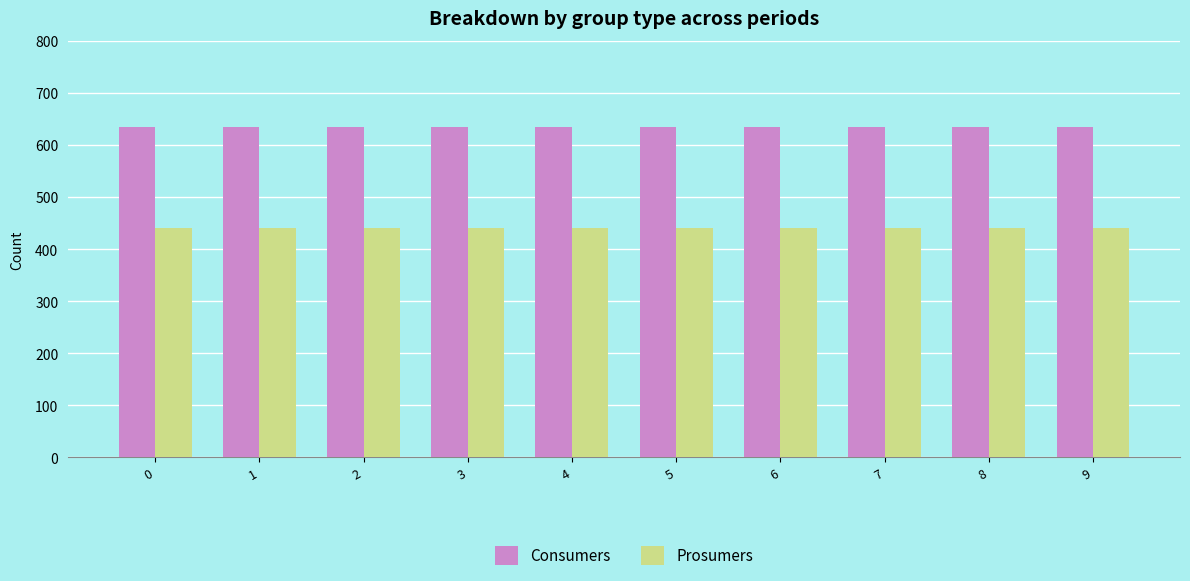

What is the minimum value shown in the chart?

440